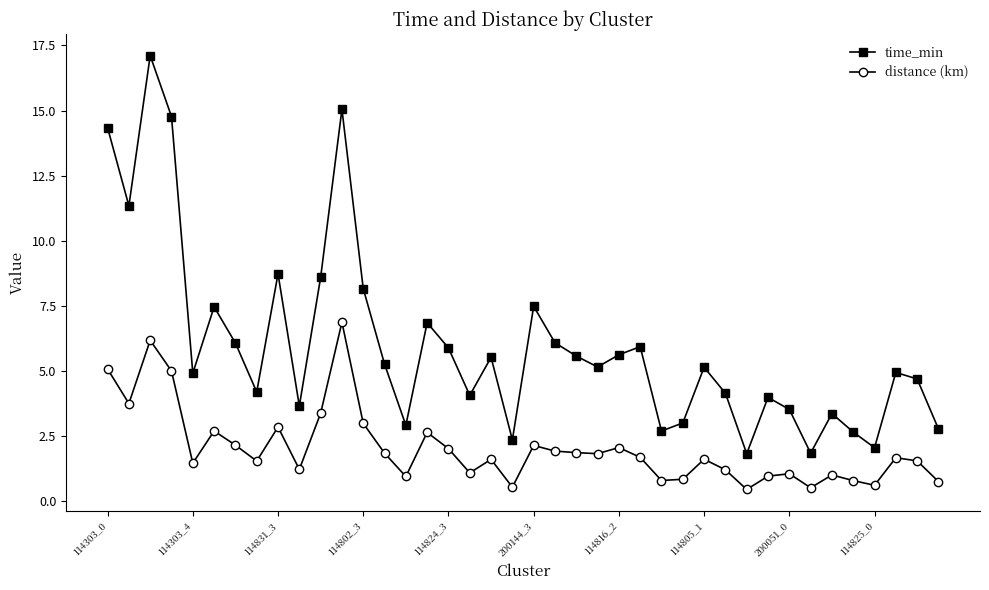

Does the chart have visible grid lines?

No